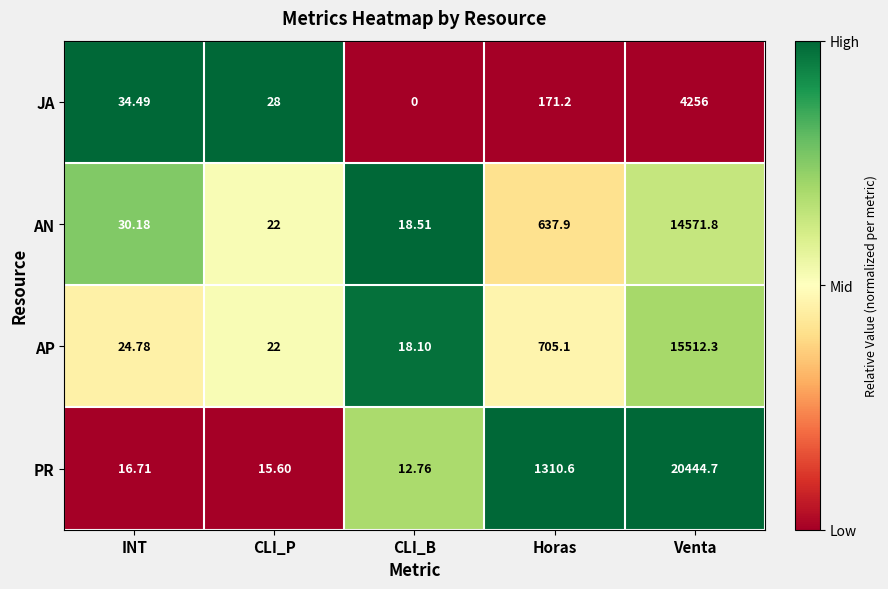

Rank the series by their maximum value, from highest to lowest.

PR, AP, AN, JA